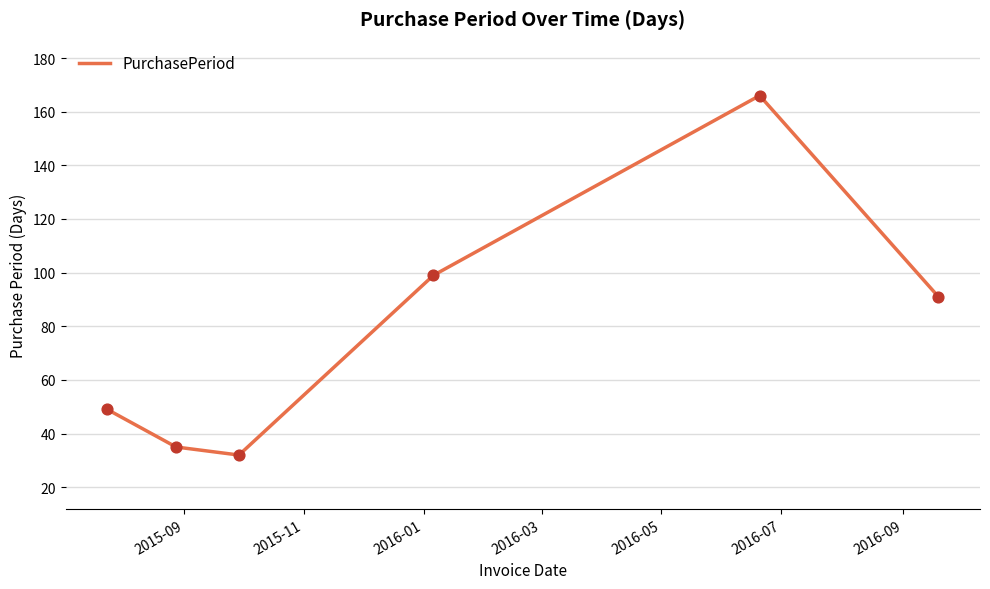

What is the greatest value displayed?

166